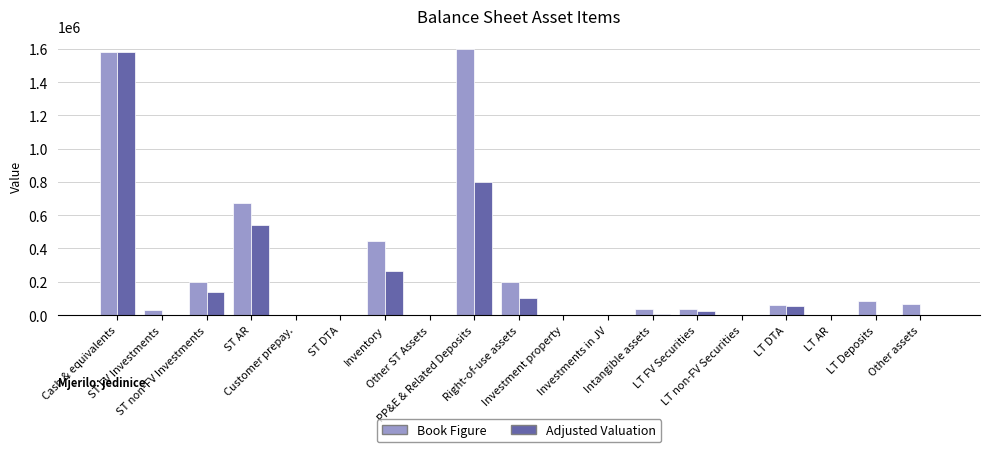

True or false: Book Figure has a value of 0.0 at Investment property.

True